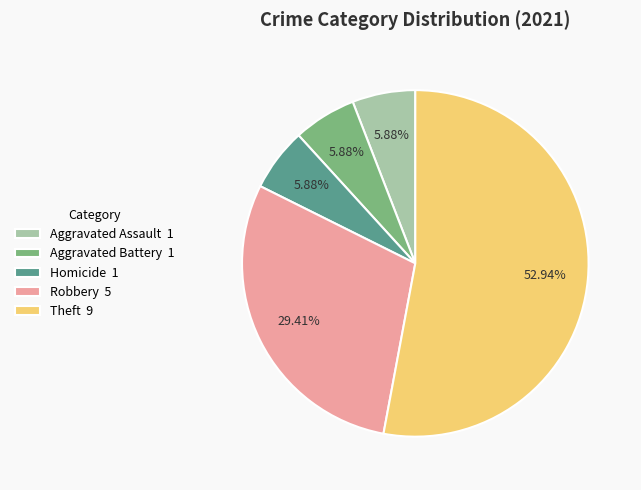

Combined, do Aggravated Battery 1 and Homicide 1 account for over 50%?

No